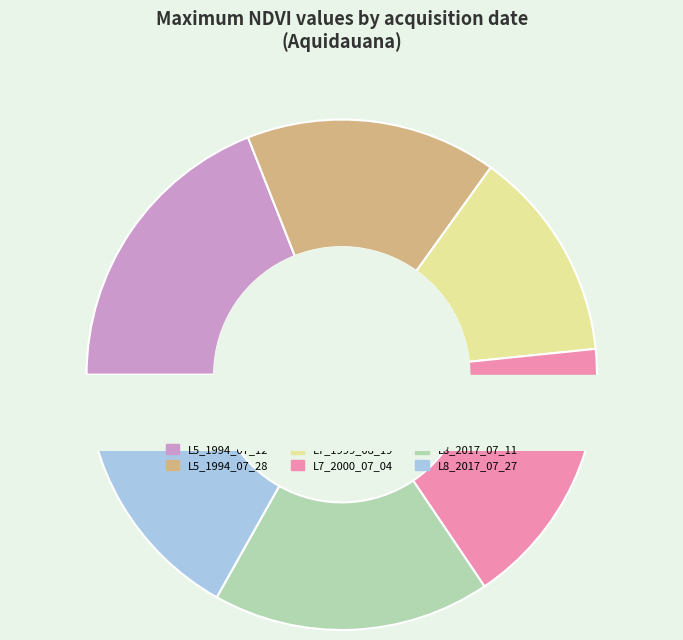

How much of the chart is everything except L8_2017_07_11?

82.4%